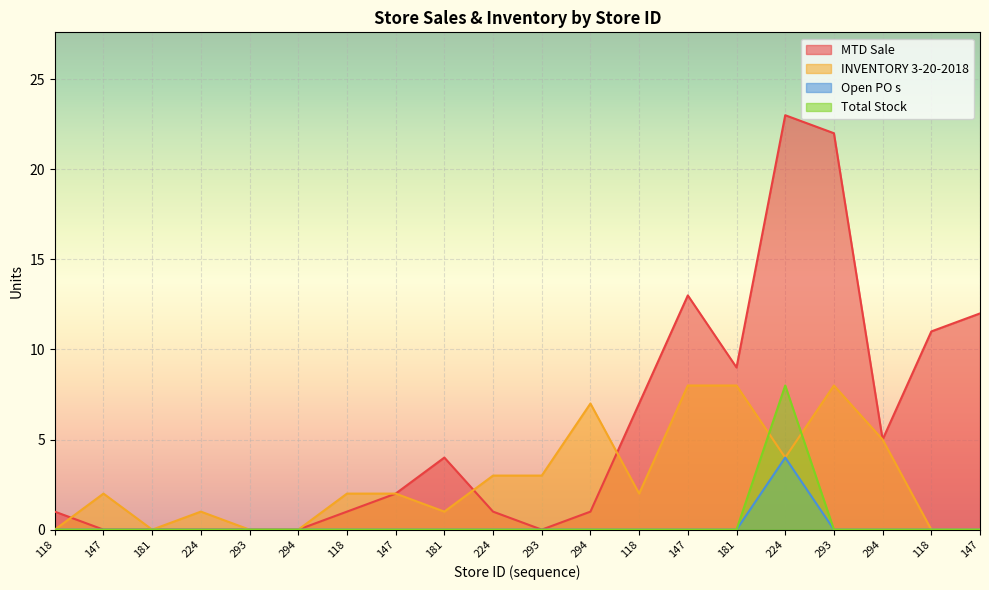

Rank the series at 147 from lowest to highest value.

MTD Sale, Open PO s, Total Stock, INVENTORY 3-20-2018